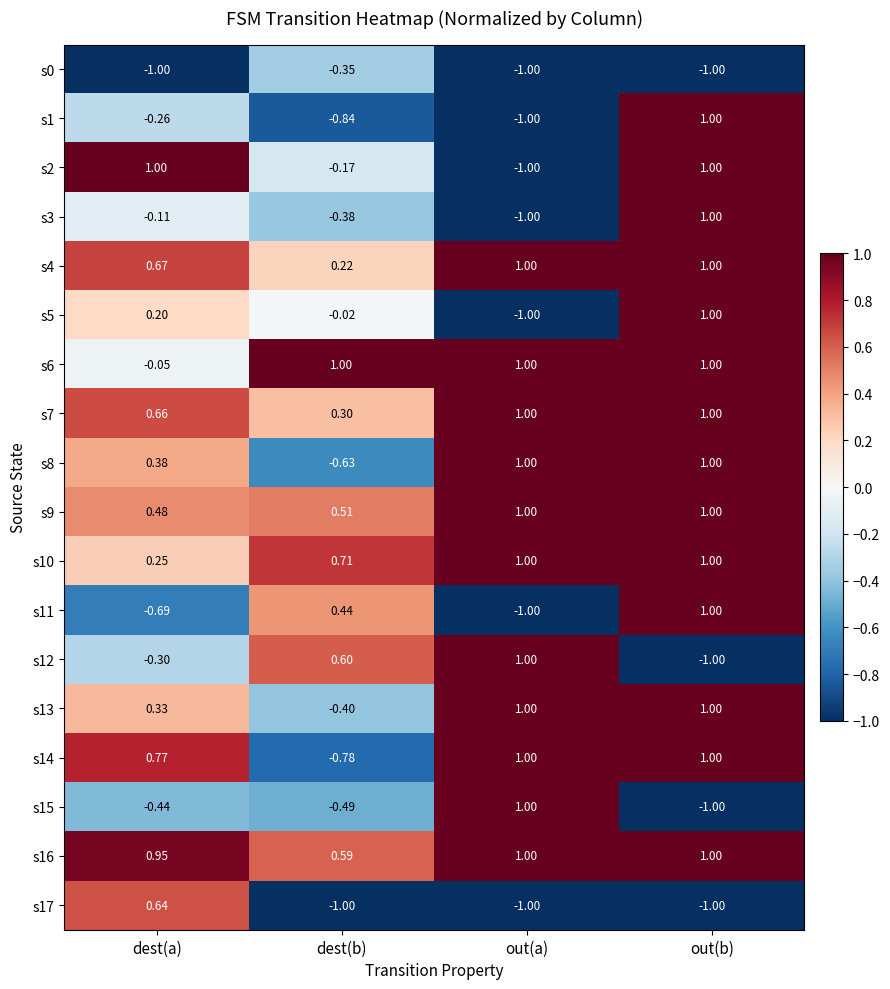

How many series are shown in this chart?

18